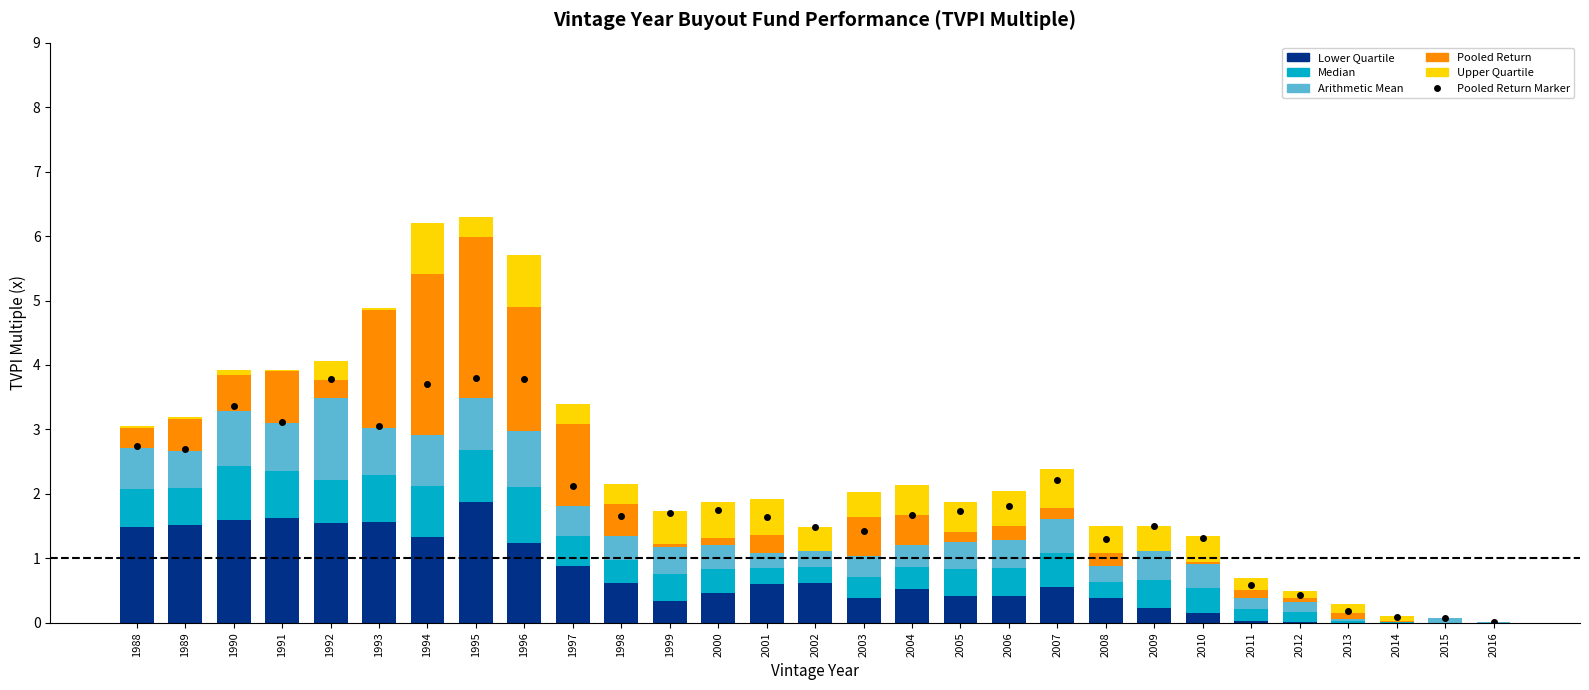

At how many categories does at least one series exceed 3?

7